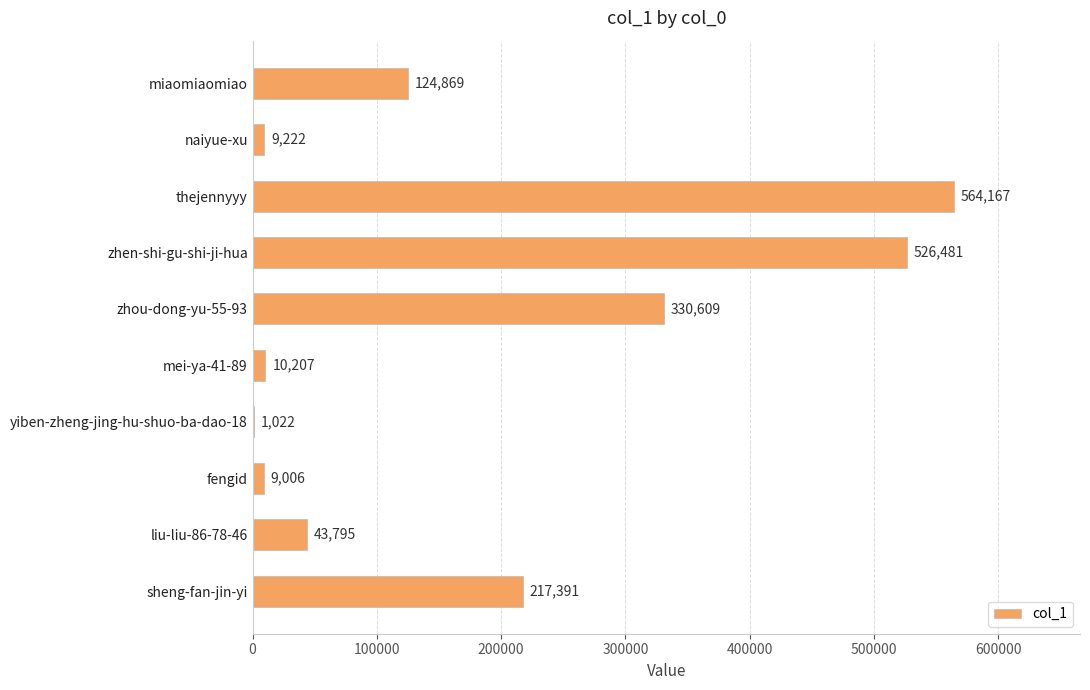

What is the ratio of the value at liu-liu-86-78-46 to the value at miaomiaomiao?

0.4